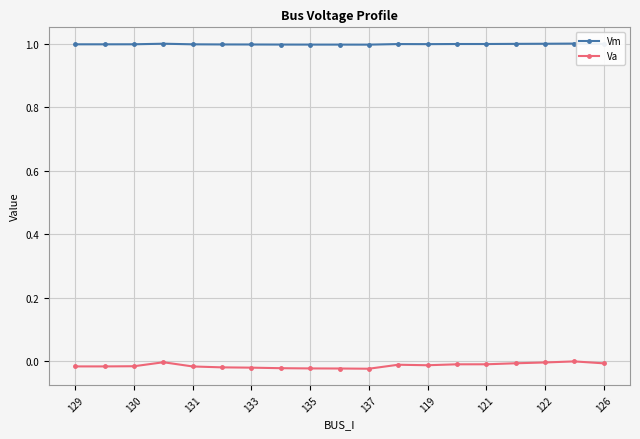

What is the value of the Vm point at the 3rd from the left?

1.0